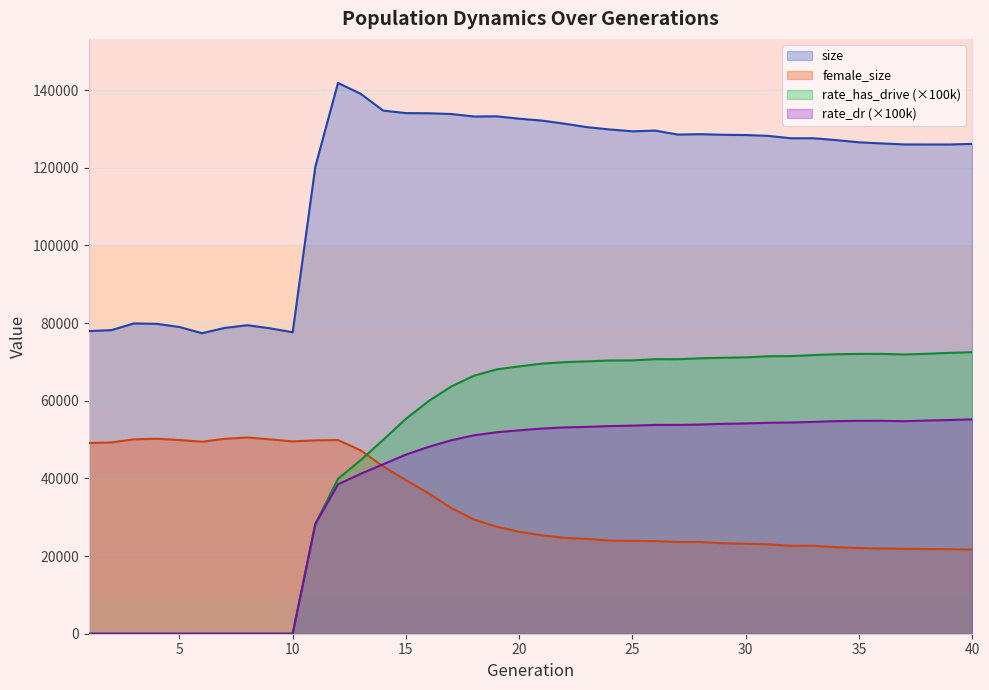

How many values in the female_size series exceed 26249?

19